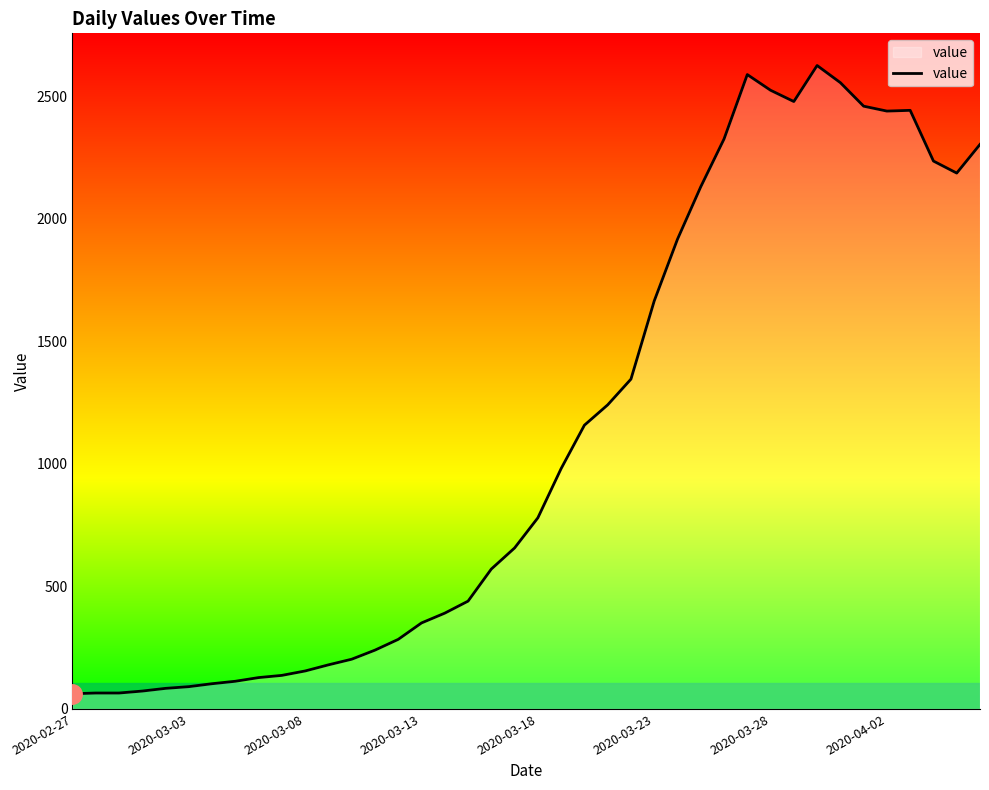

What is the difference between the maximum and minimum values?

2564